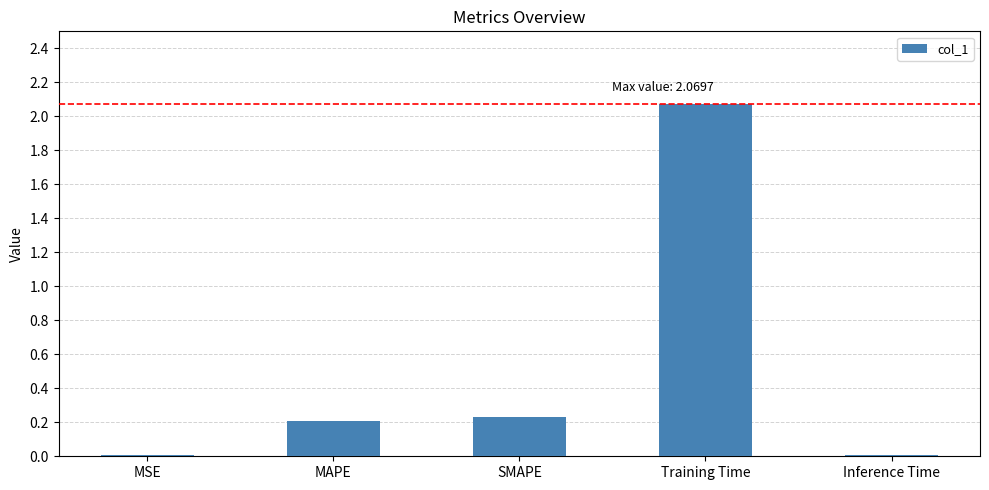

Which category has the highest value across all series?

Training Time